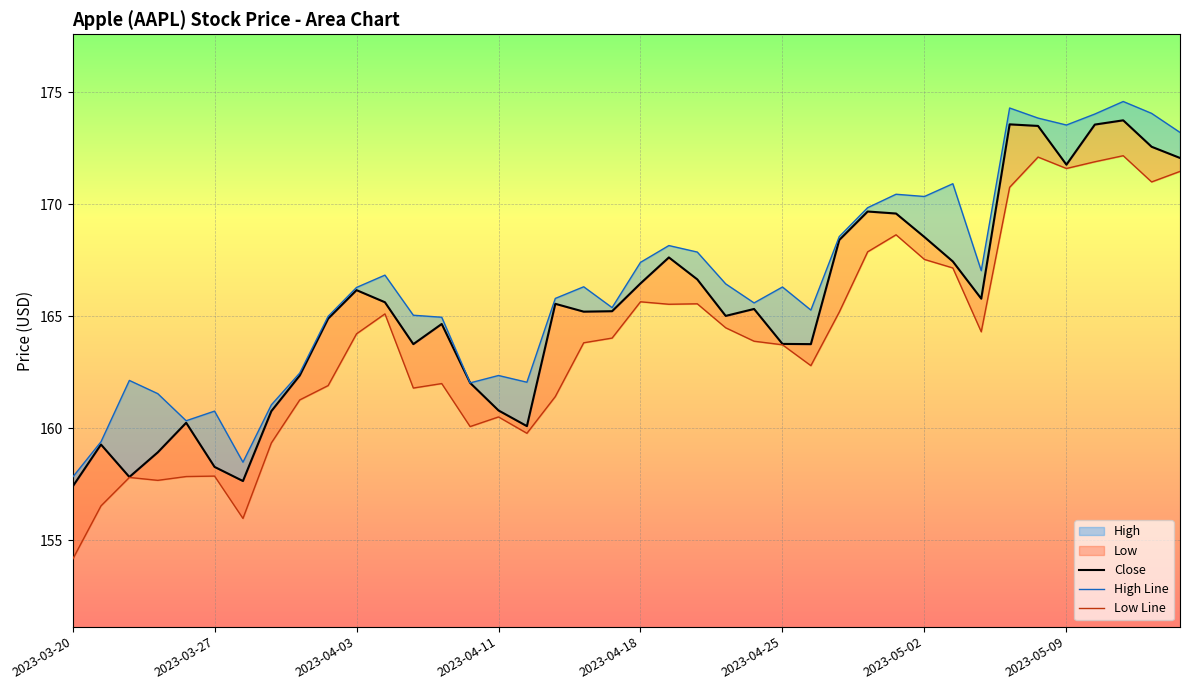

Where is Low nearest to the value 163?

2023-04-26